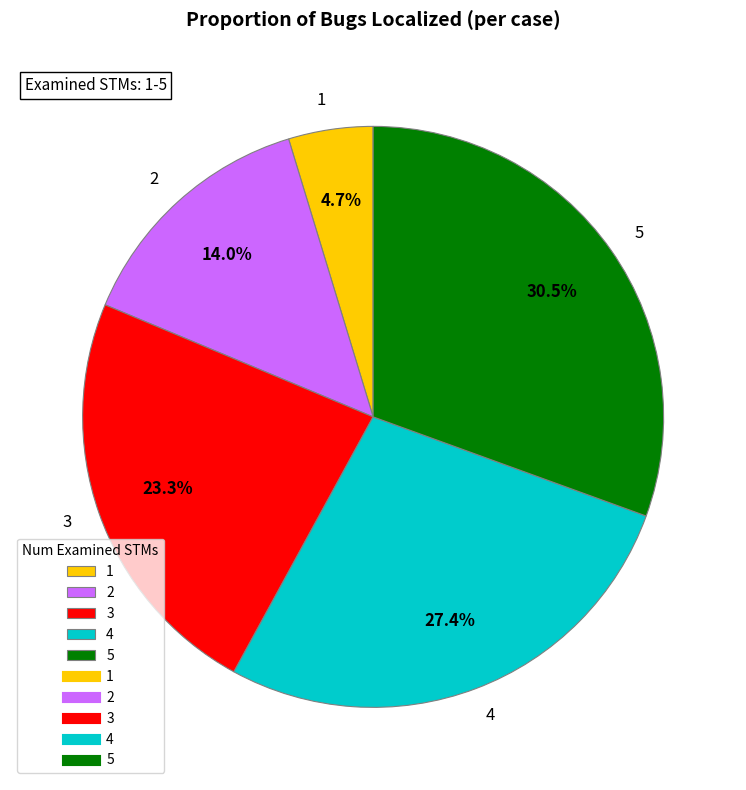

How many segments does this pie chart have?

5